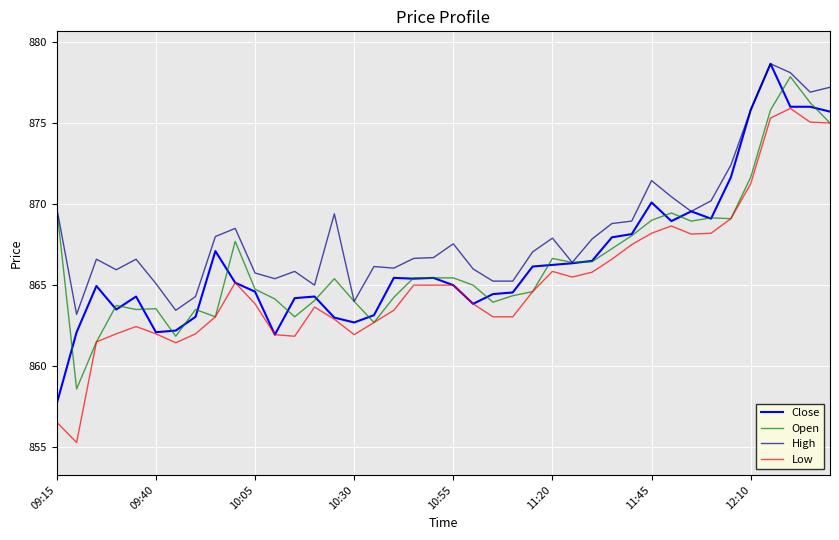

True or false: High and Low cross at least once.

False